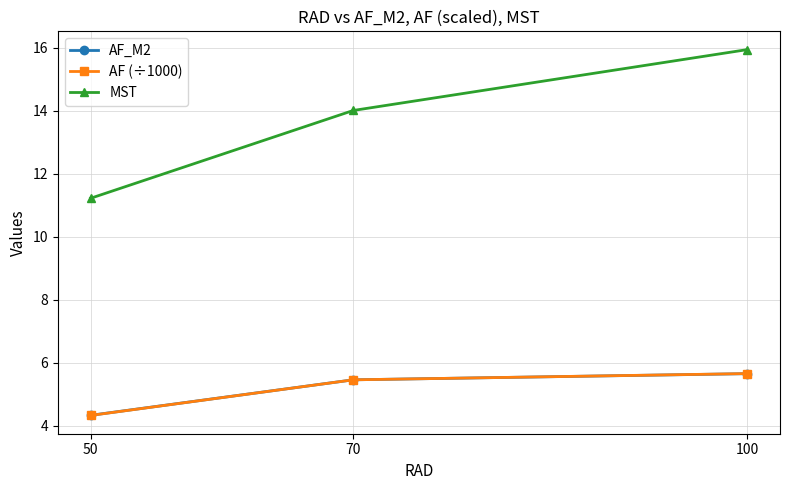

What is the lowest value of the AF (÷1000) series?

4.3